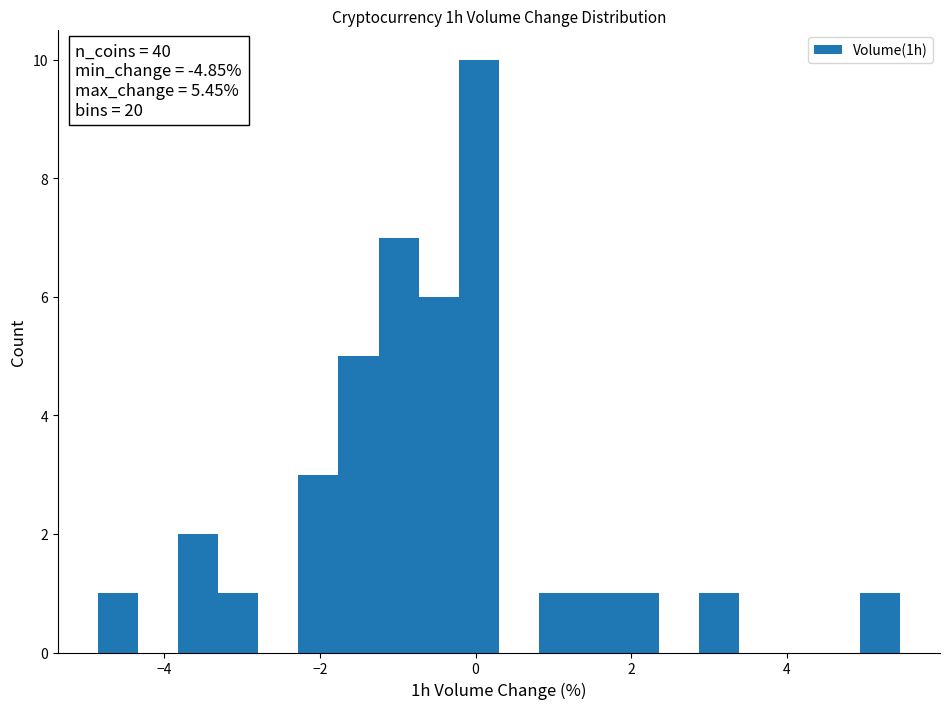

Read against the x-axis, roughly where is the centre of the tallest bar?

0.0